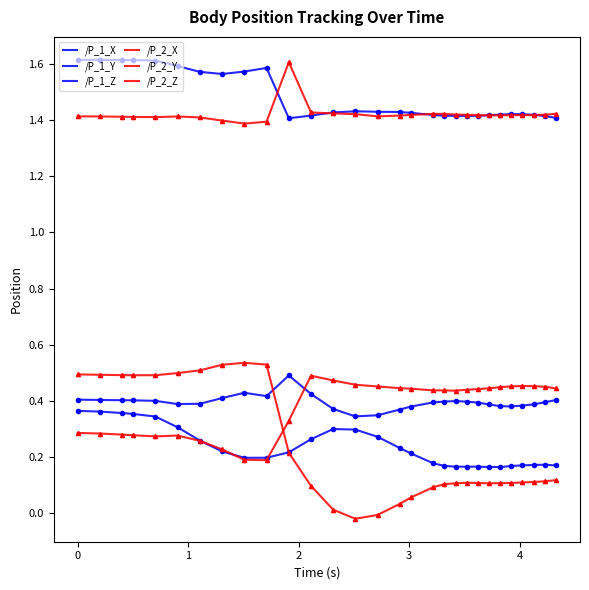

Which series has the largest total across all categories?

/P_1_Y